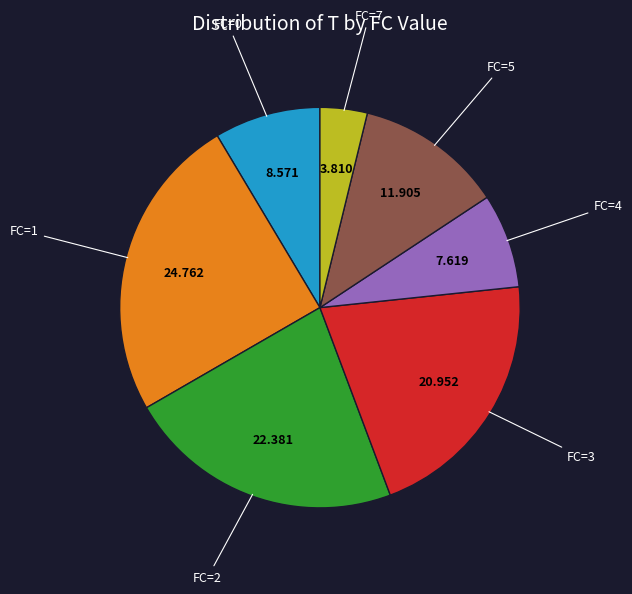

Is there a majority slice in this chart?

No